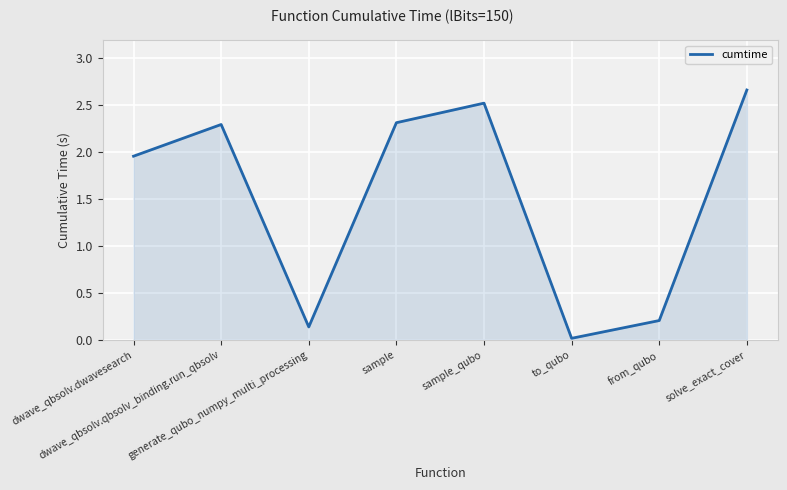

Where is the first local minimum?

generate_qubo_numpy_multi_processing